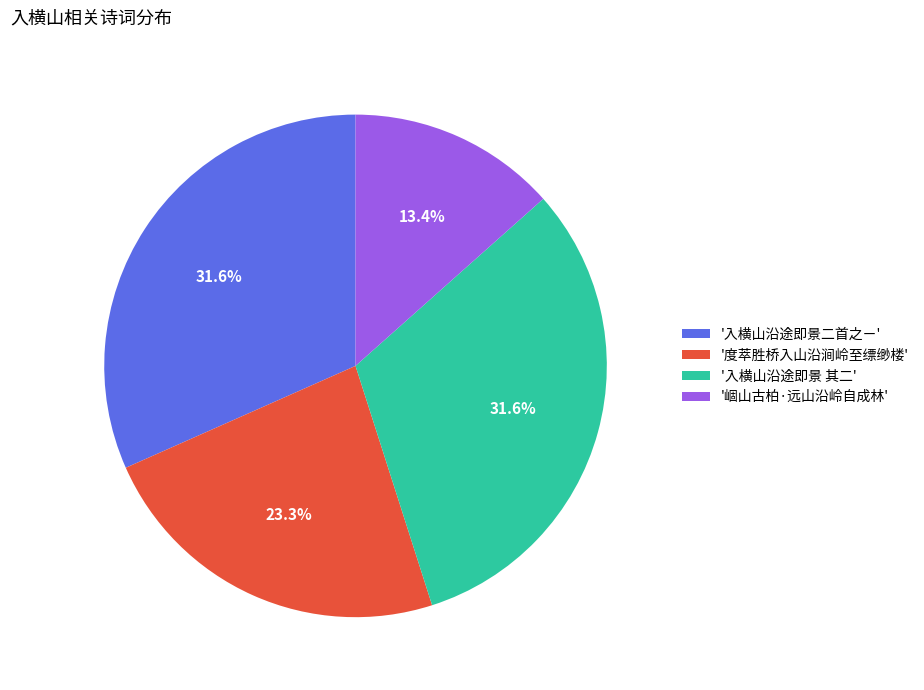

What portion of the pie excludes '入横山沿途即景二首之ㄧ'?

68.4%